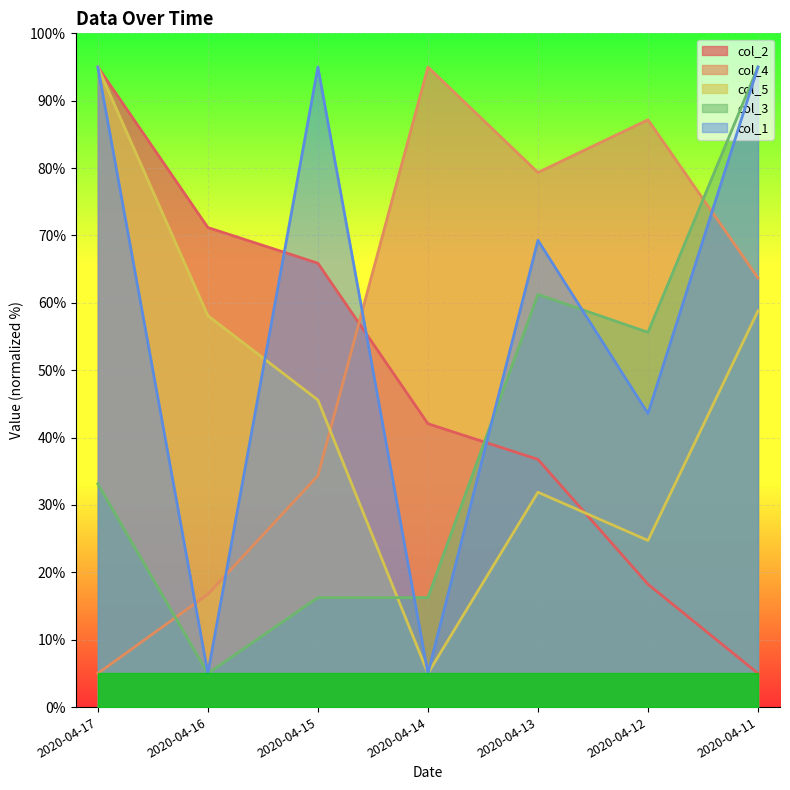

Which category has the lowest value across all series?

2020-04-11